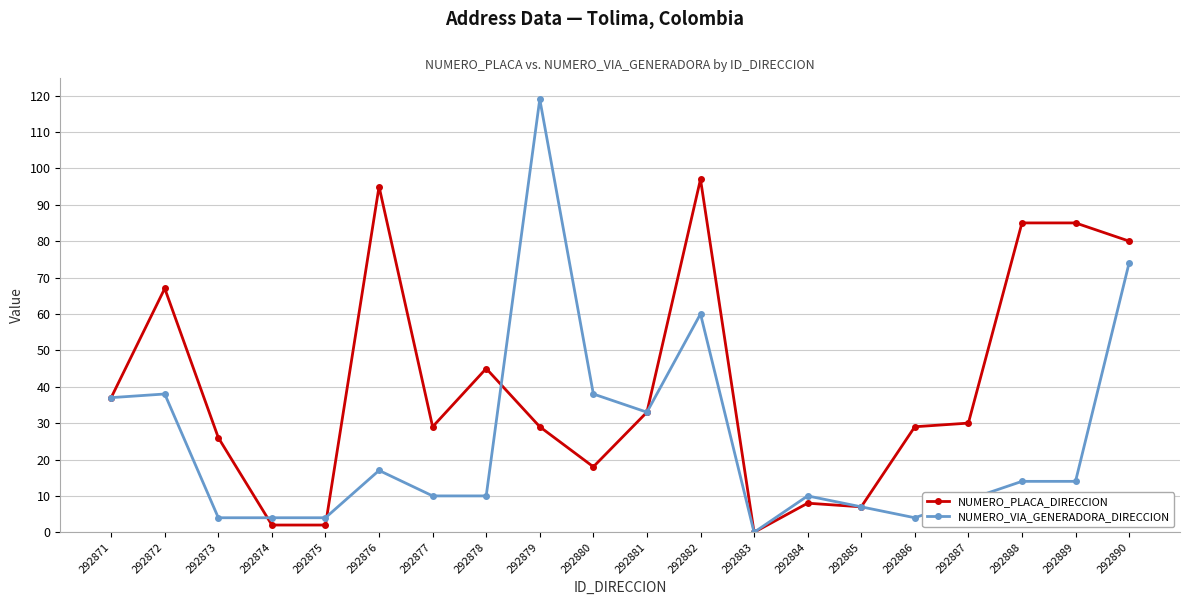

True or false: NUMERO_VIA_GENERADORA_DIRECCION has more than 1 points higher than both neighbors.

True